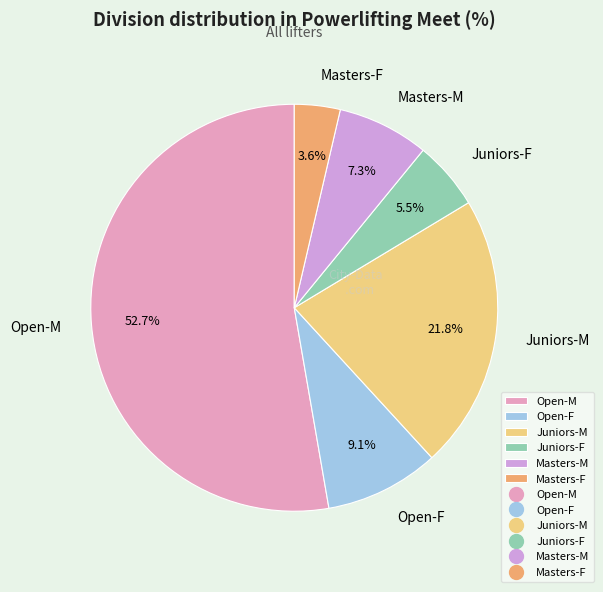

Between Open-F and Juniors-M, which is larger?

Juniors-M